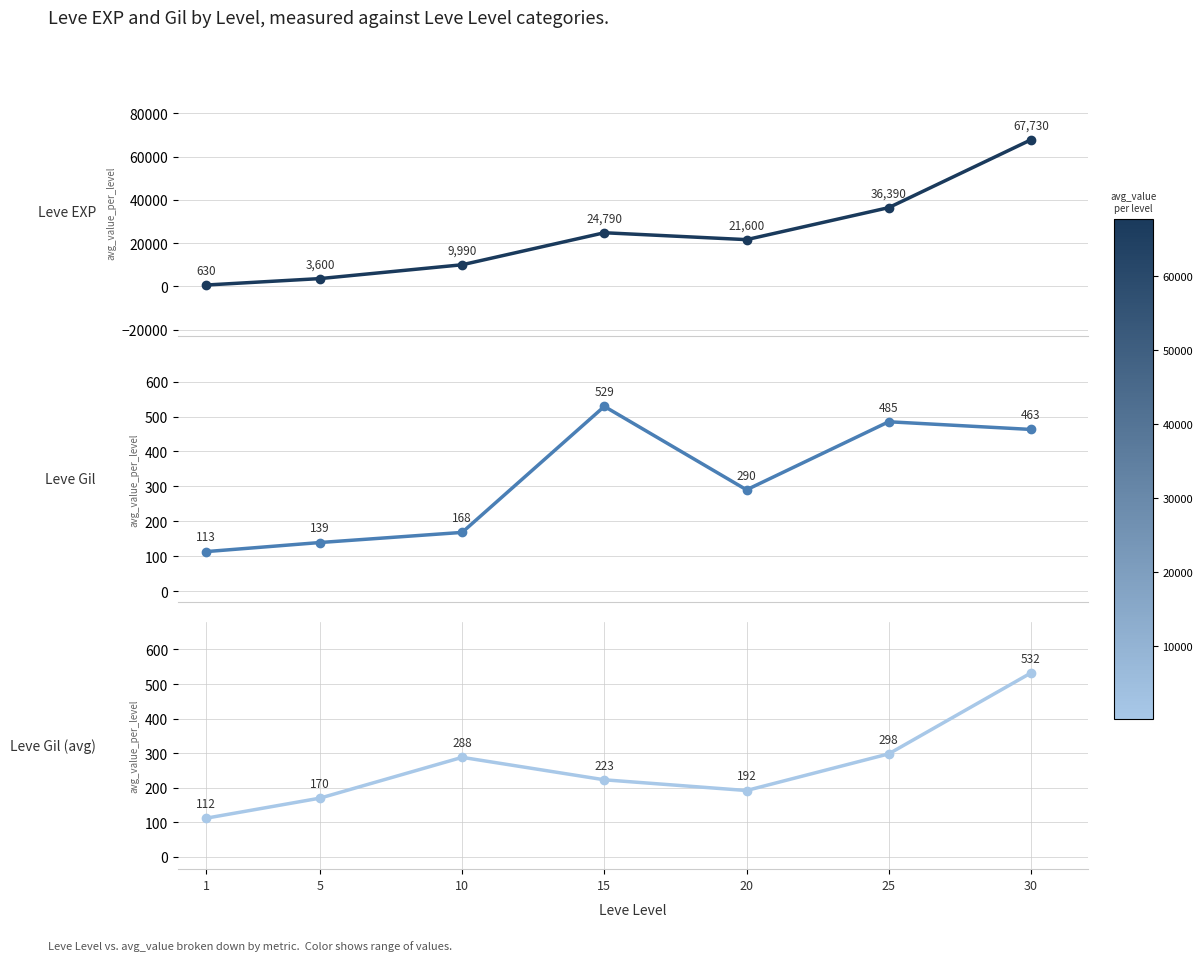

Read the Leve Gil value at 15, to the nearest 50.

550